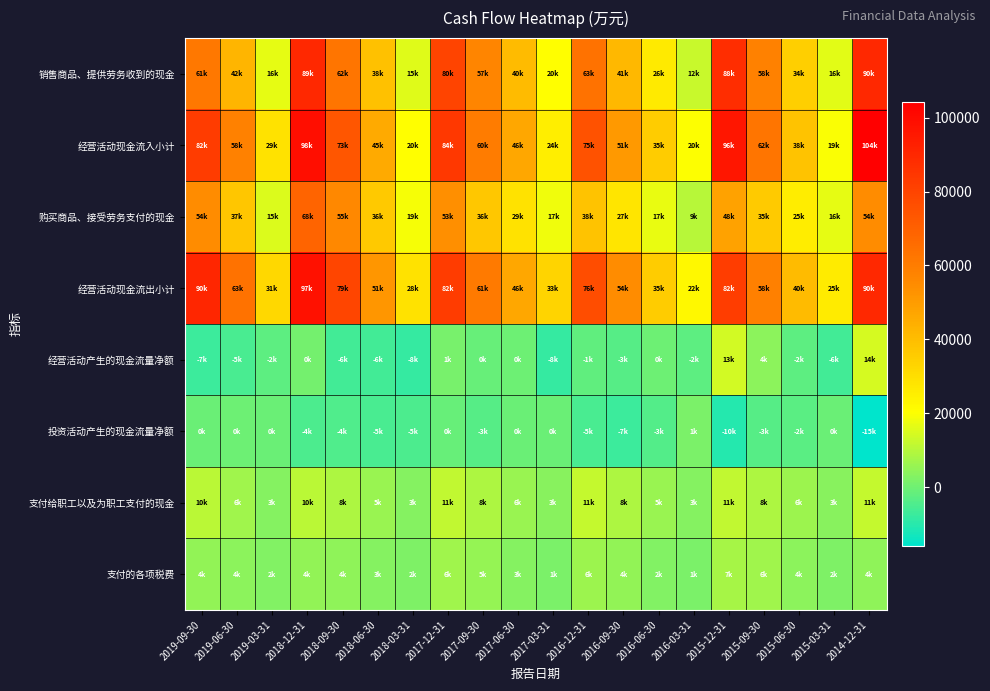

Which series has the largest range (max minus min)?

经营活动现金流入小计